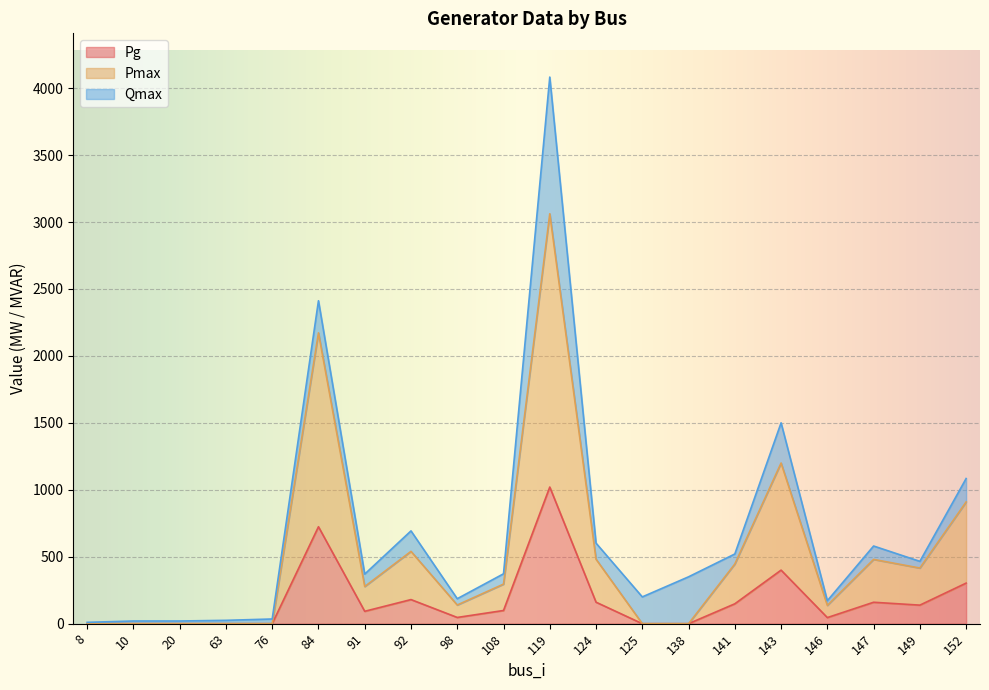

How many data points in Pmax are above 295?

10